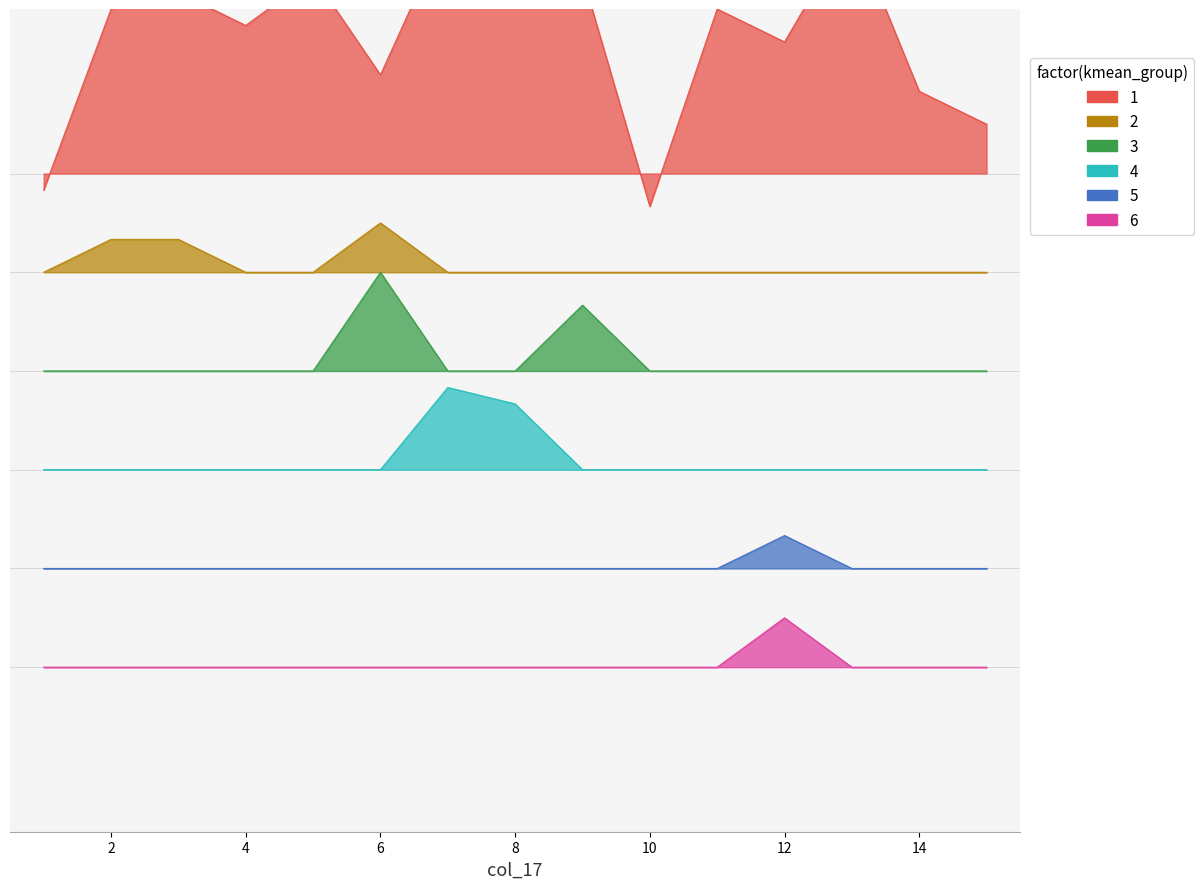

Between 7 and 12, which series saw the biggest shift?

1